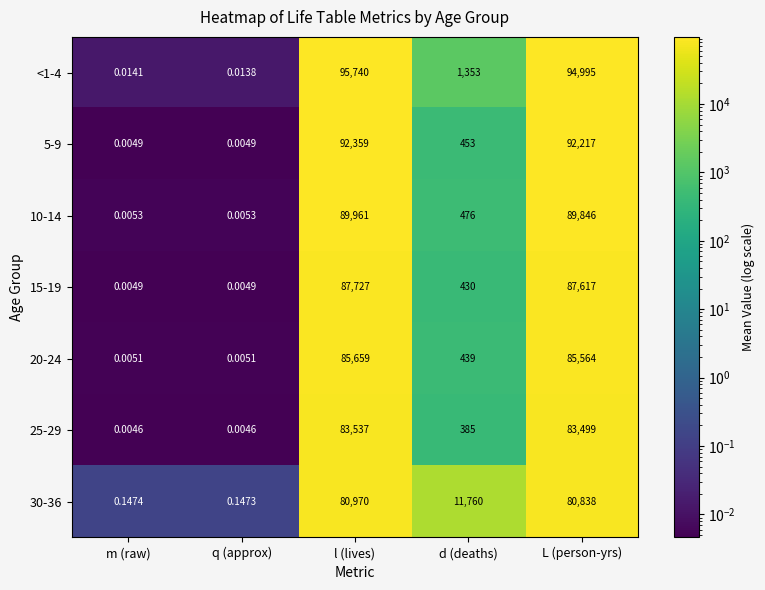

At which label does 20-24 first exceed 439?

l (lives)